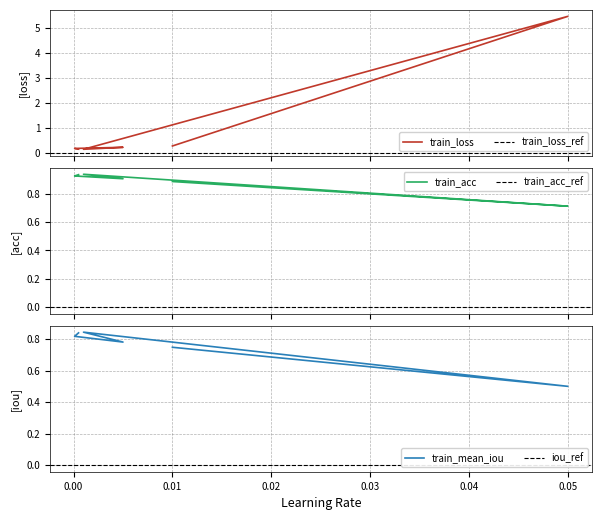

Rank the categories by train_acc value from highest to lowest.

0.001, 0.0005, 0.0001, 0.005, 0.01, 0.05